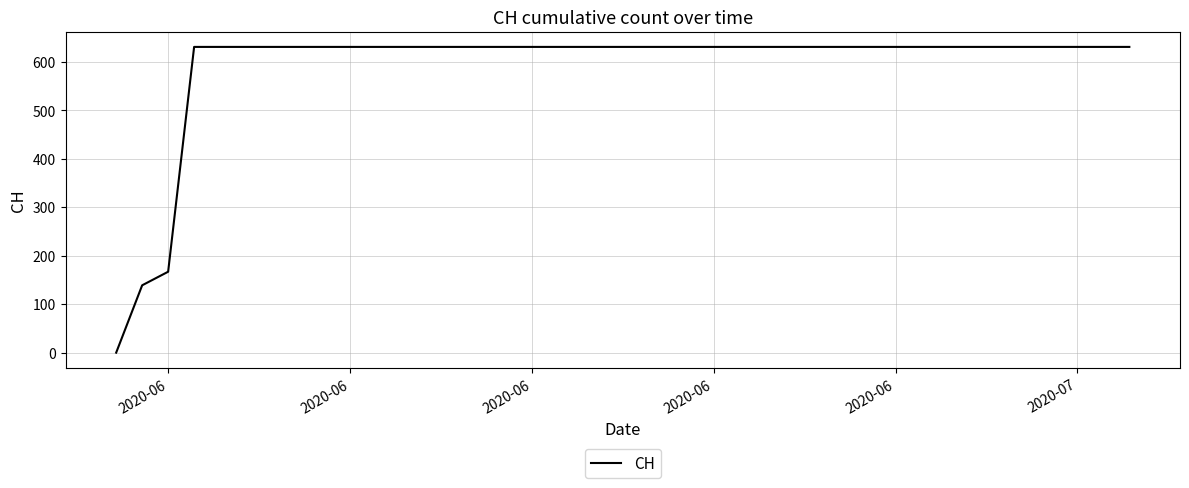

What is the difference between the maximum and minimum values?

631